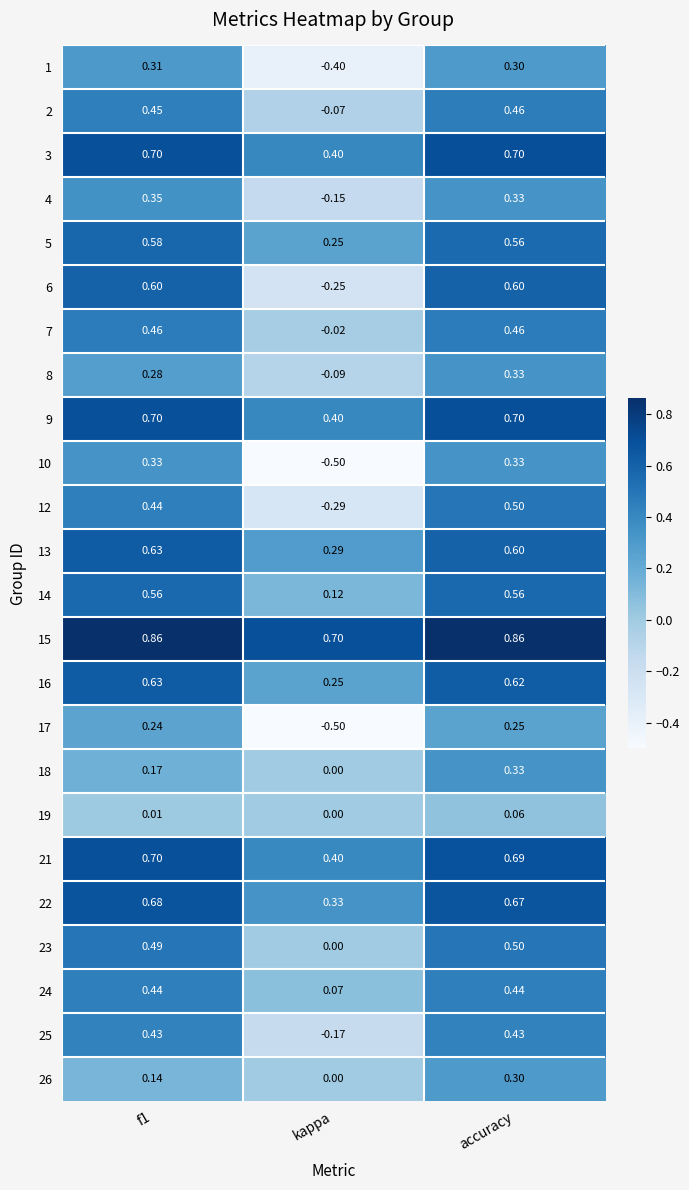

At which label does 24 reach its minimum?

kappa